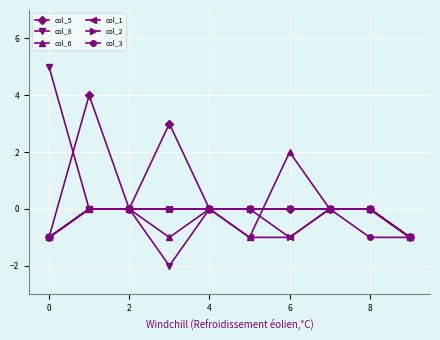

What is the maximum value shown in the chart?

5